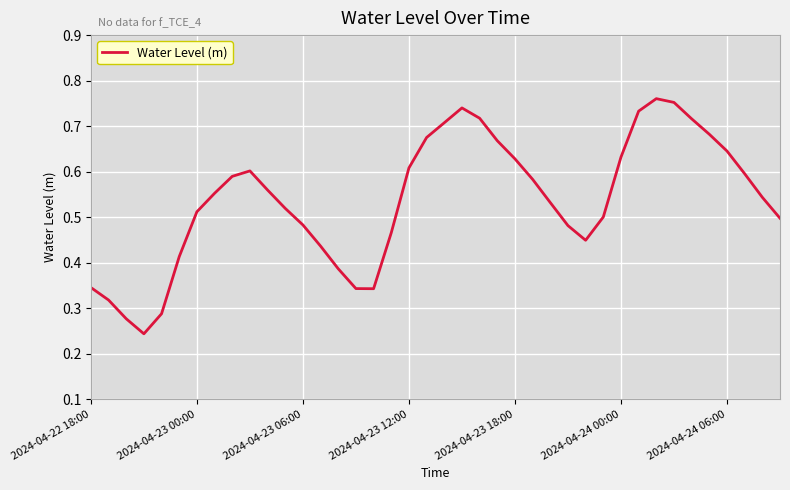

At which category does the chart reach its peak across all series?

32